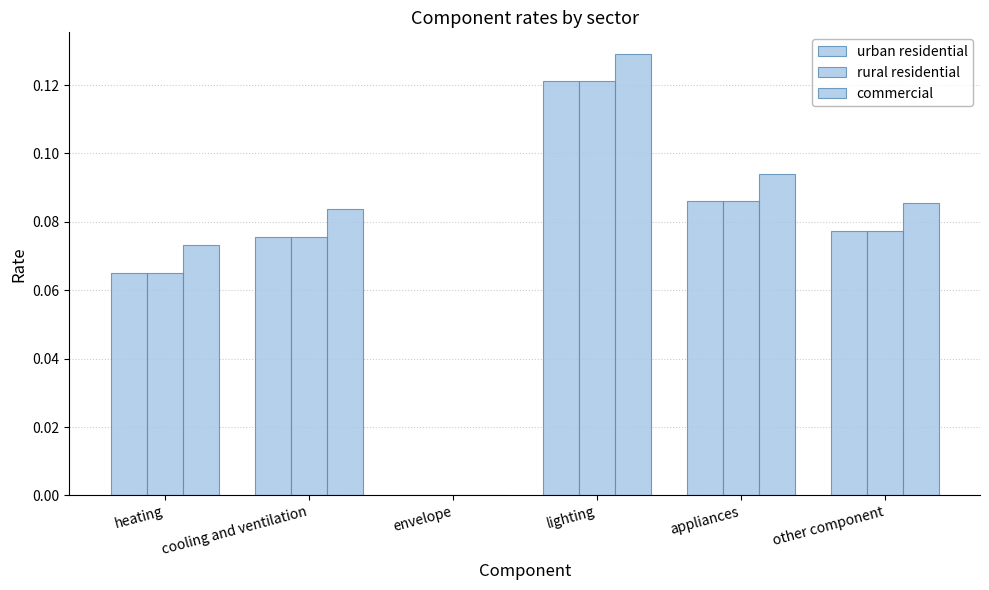

At how many categories does at least one series exceed 0?

5